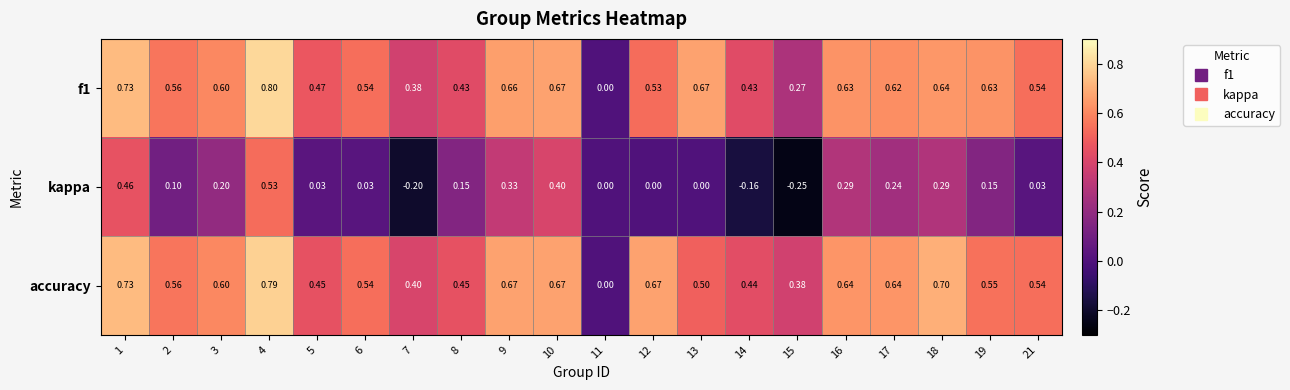

Between 9 and 12, which series saw the biggest shift?

kappa